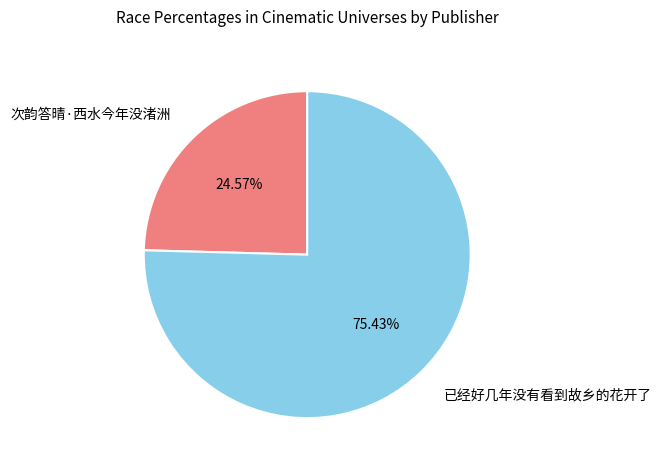

Which slice is the largest?

已经好几年没有看到故乡的花开了